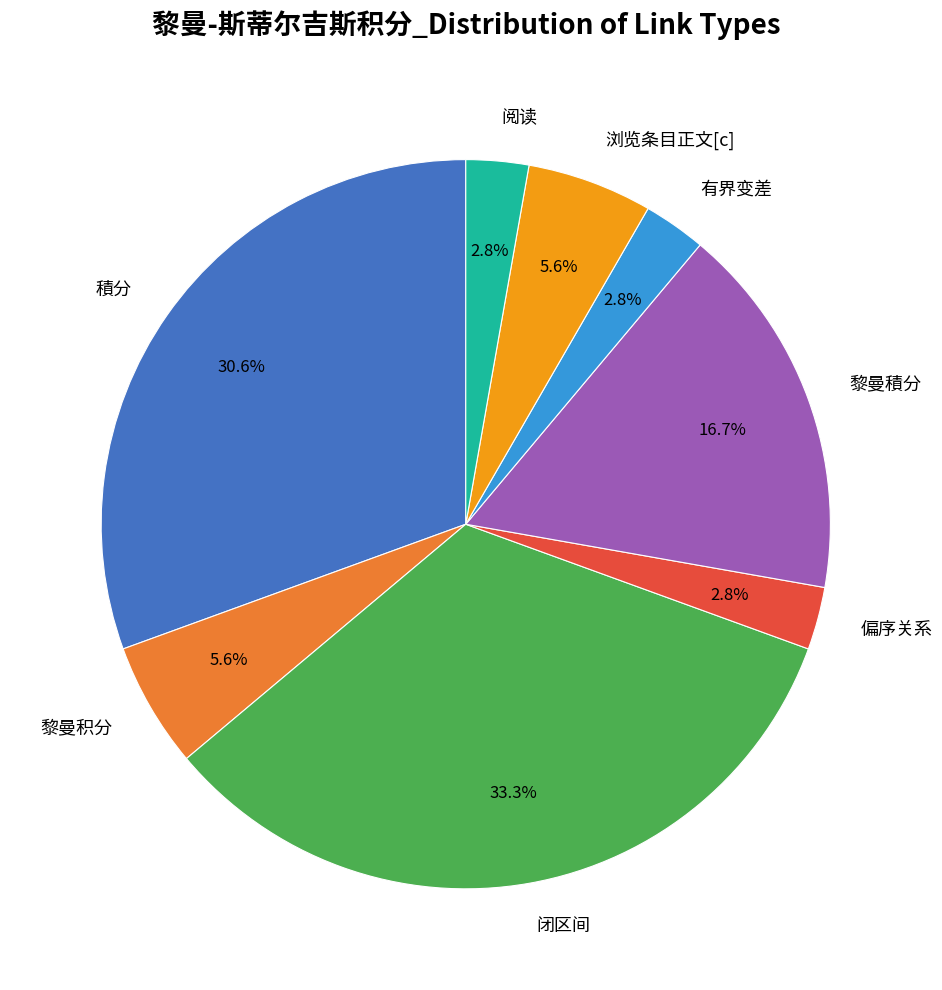

Is there a majority slice in this chart?

No